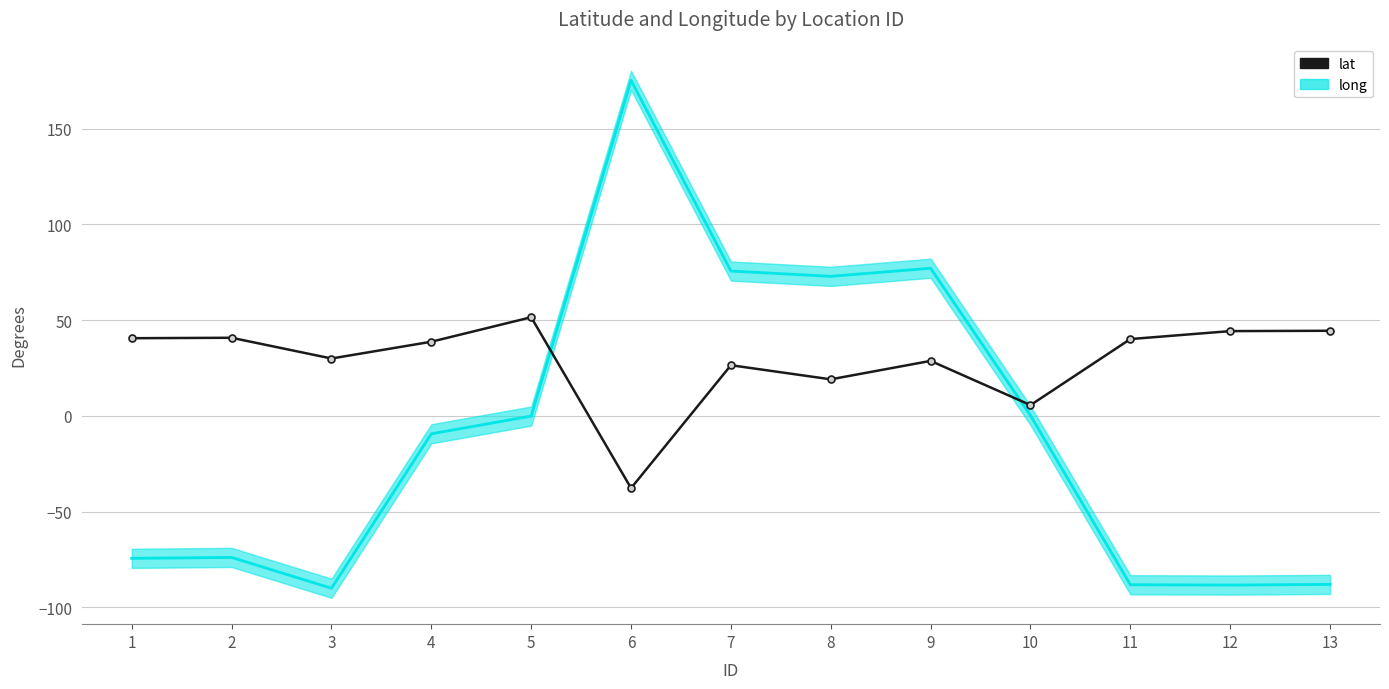

Where is the first local maximum?

2